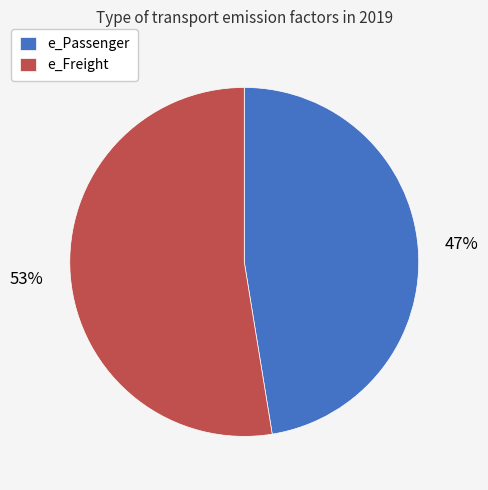

Approximately how many times larger is the value at e_Passenger compared to e_Freight?

0.9